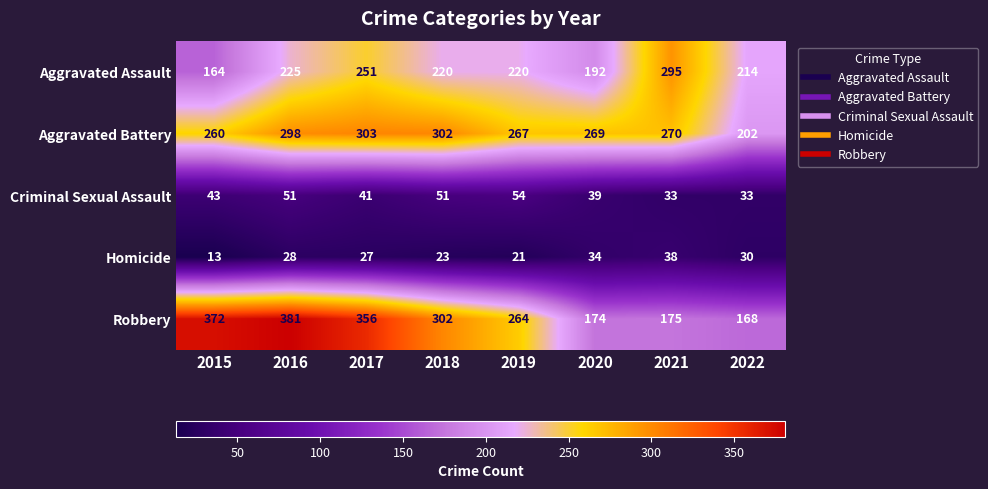

What is the difference between the second highest and second lowest values in the Robbery series?

198